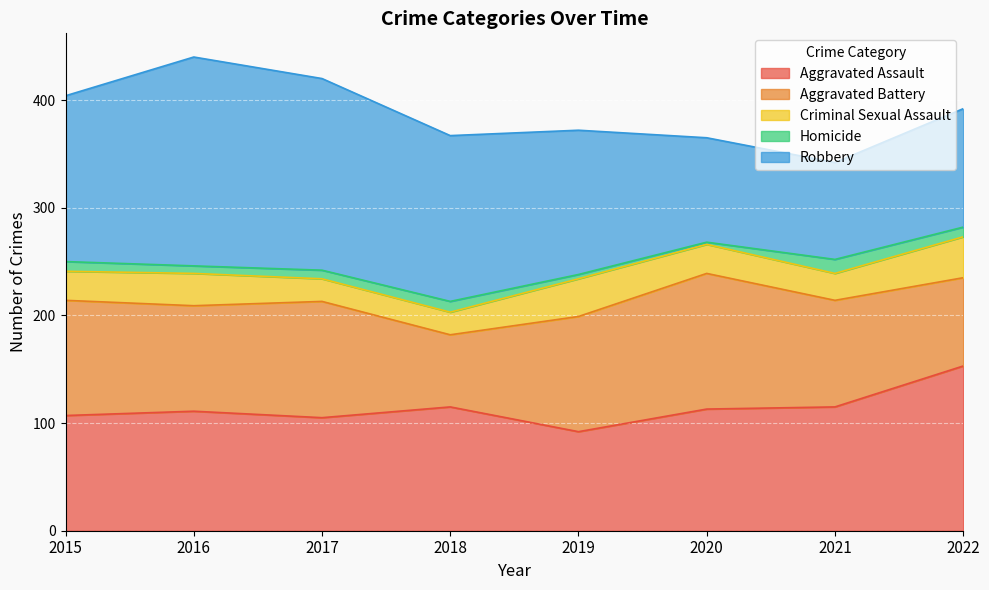

Reading right to left, extract all data points from this chart.

Aggravated Assault: 153	115	113	92	115	105	111	107
Aggravated Battery: 82	99	126	107	67	108	98	107
Criminal Sexual Assault: 38	25	27	35	21	21	30	27
Homicide: 9	13	2	4	10	8	7	9
Robbery: 110	90	97	134	154	178	194	154